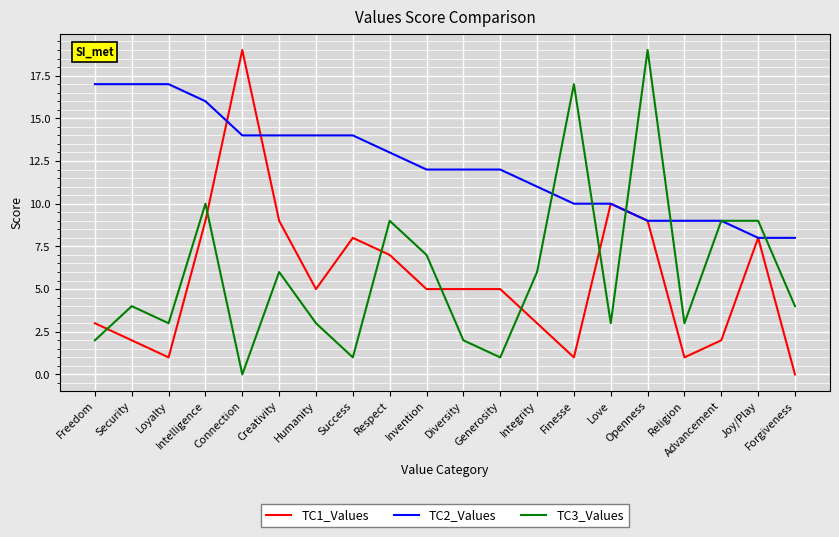

Rank the series at Integrity from highest to lowest value.

TC2_Values, TC3_Values, TC1_Values